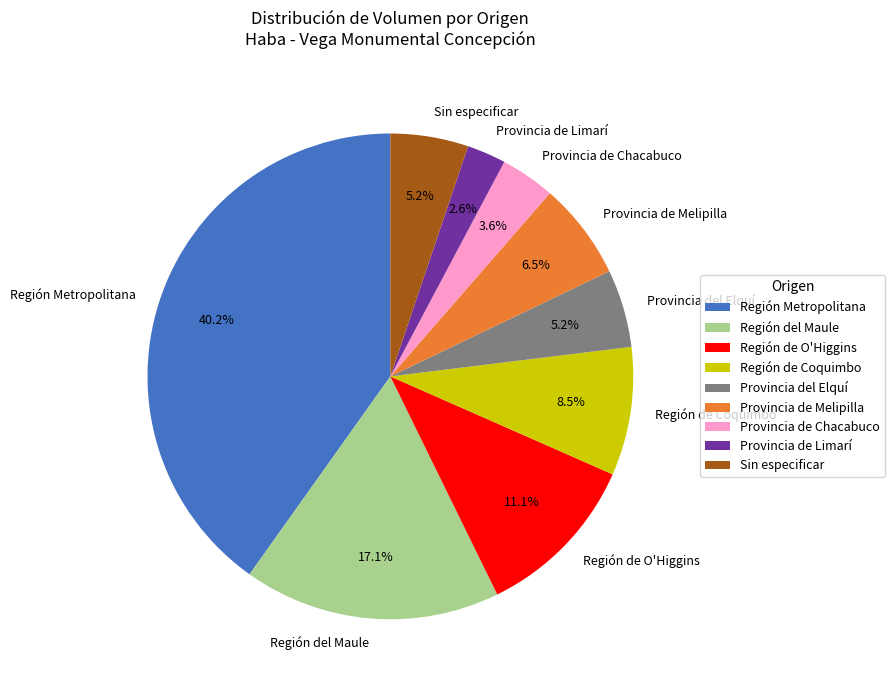

What is the ratio of the value at Región Metropolitana to the value at Provincia de Melipilla?

6.2